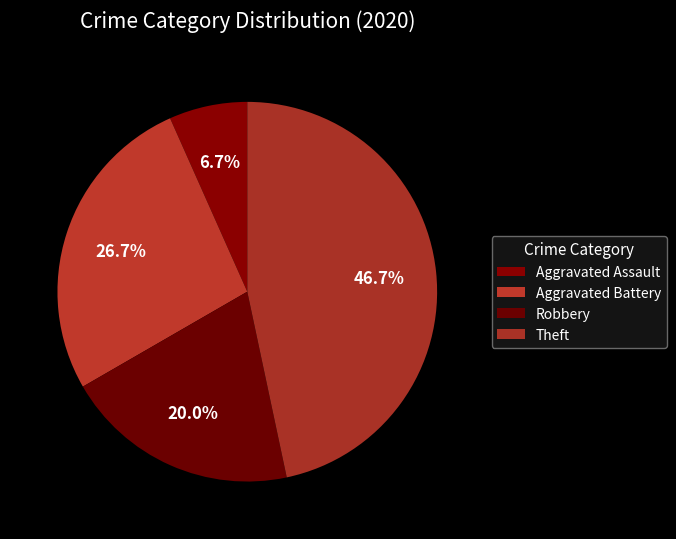

True or false: Aggravated Battery accounts for 32% of the total.

False